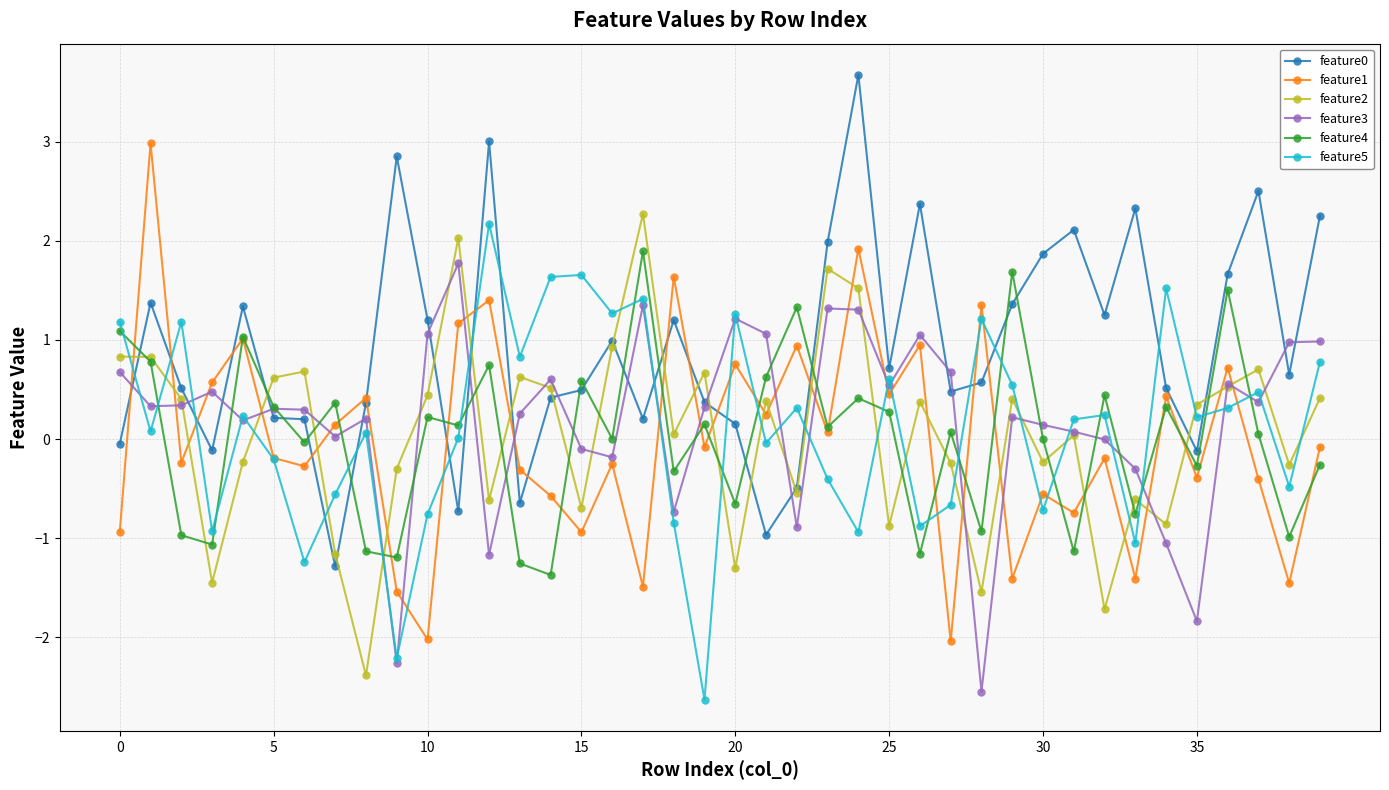

After their last crossing, which series has the higher values: feature5 or feature4?

feature5